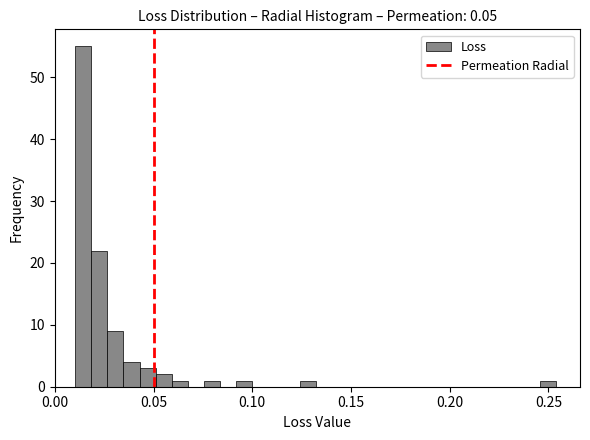

Around what value on the x-axis is the tallest bar? Give the approximate position of its centre, as read against the axis.

0.015